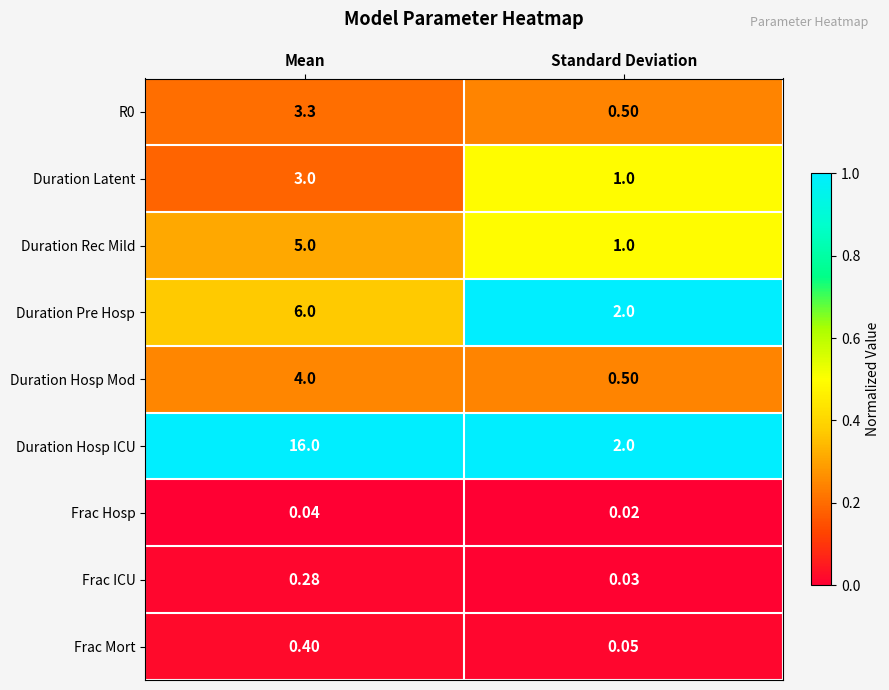

Between Mean and Standard Deviation, which series saw the biggest shift?

Duration Hosp ICU